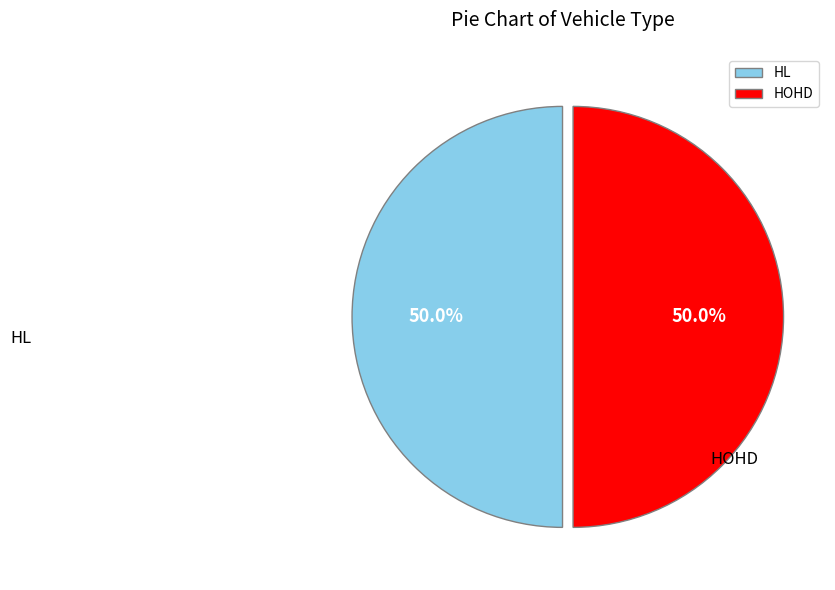

How much of the chart is everything except HOHD?

50.0%